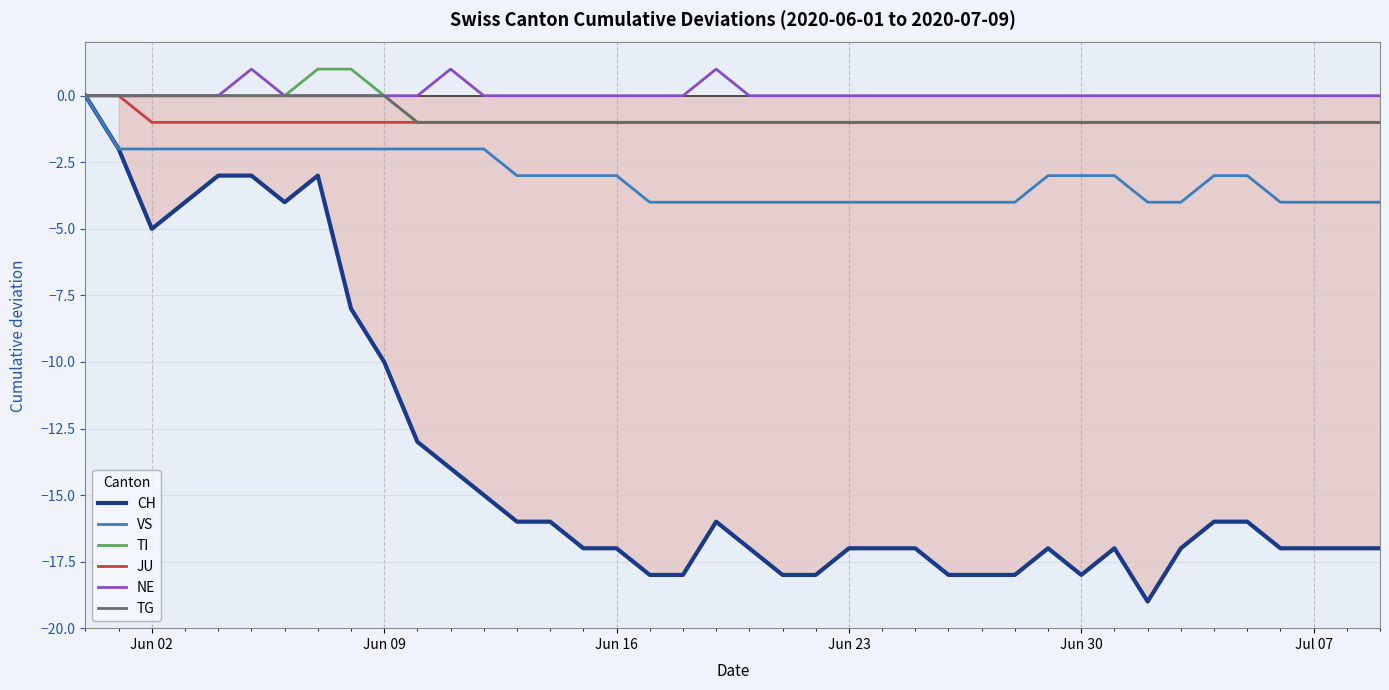

Which series has the widest spread of values?

CH